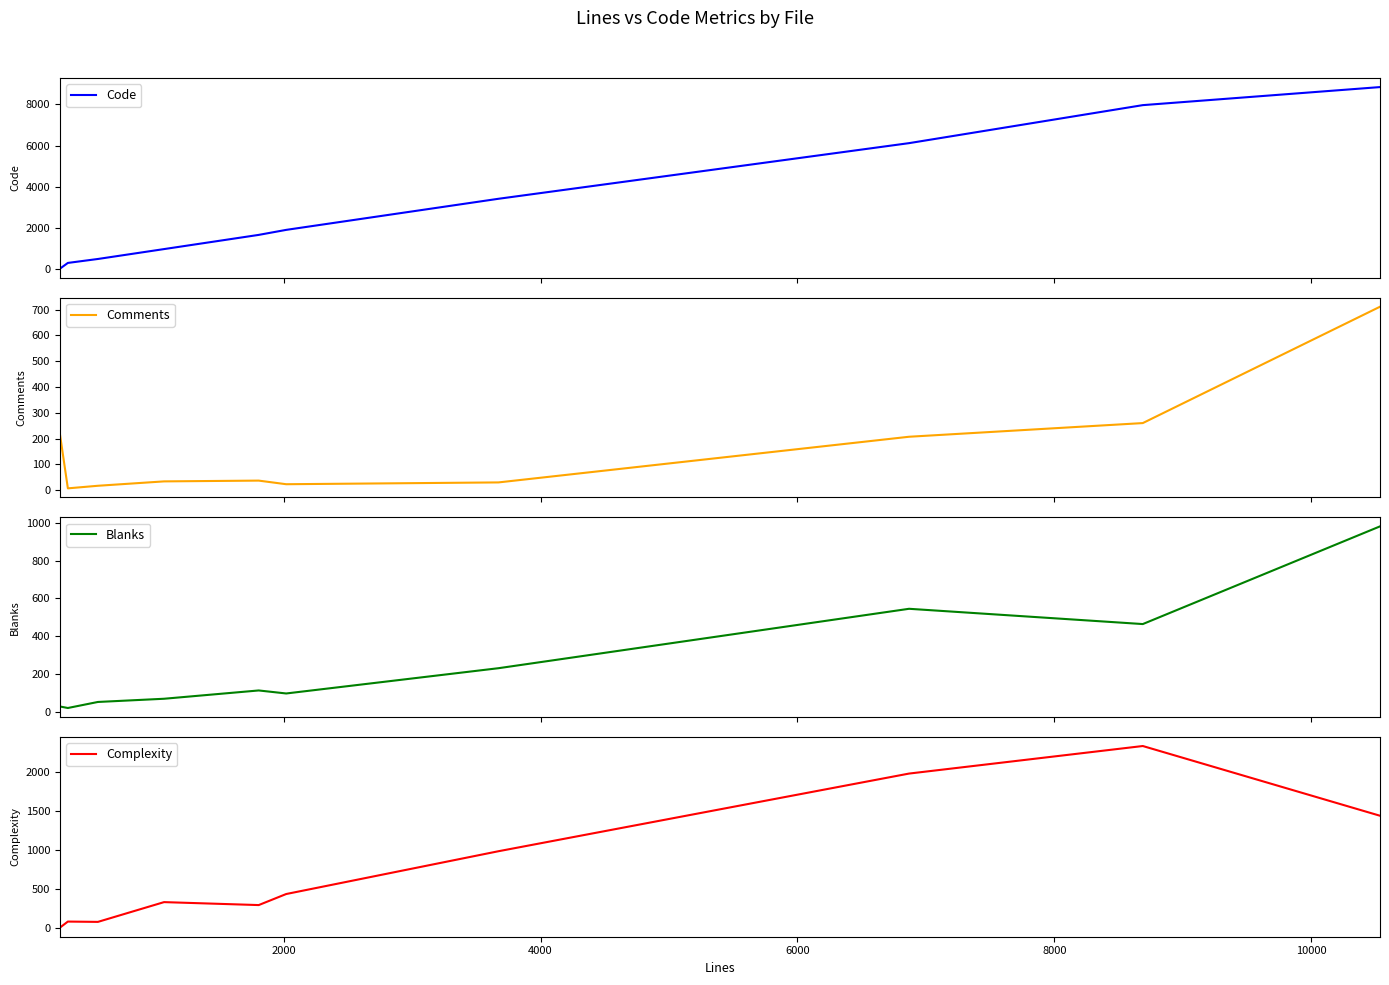

Reading right to left, extract all data points from this chart.

Code: 8843	7965	6117	3412	1900	1656	966	485	293	12
Comments: 711	260	207	30	23	37	34	17	7	218
Blanks: 982	464	545	230	96	112	68	51	19	27
Complexity: 1441	2337	1983	985	435	293	331	77	81	3